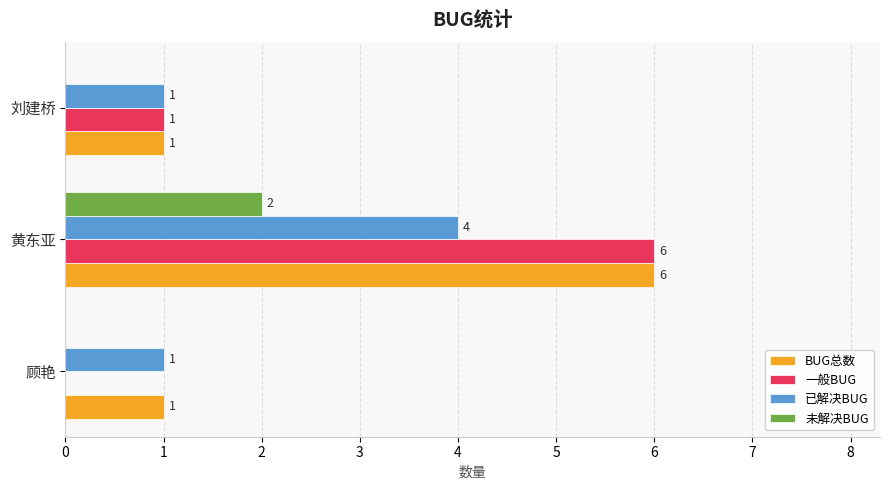

Is the value of 未解决BUG at 顾艳 greater than the value of BUG总数 at 黄东亚?

No